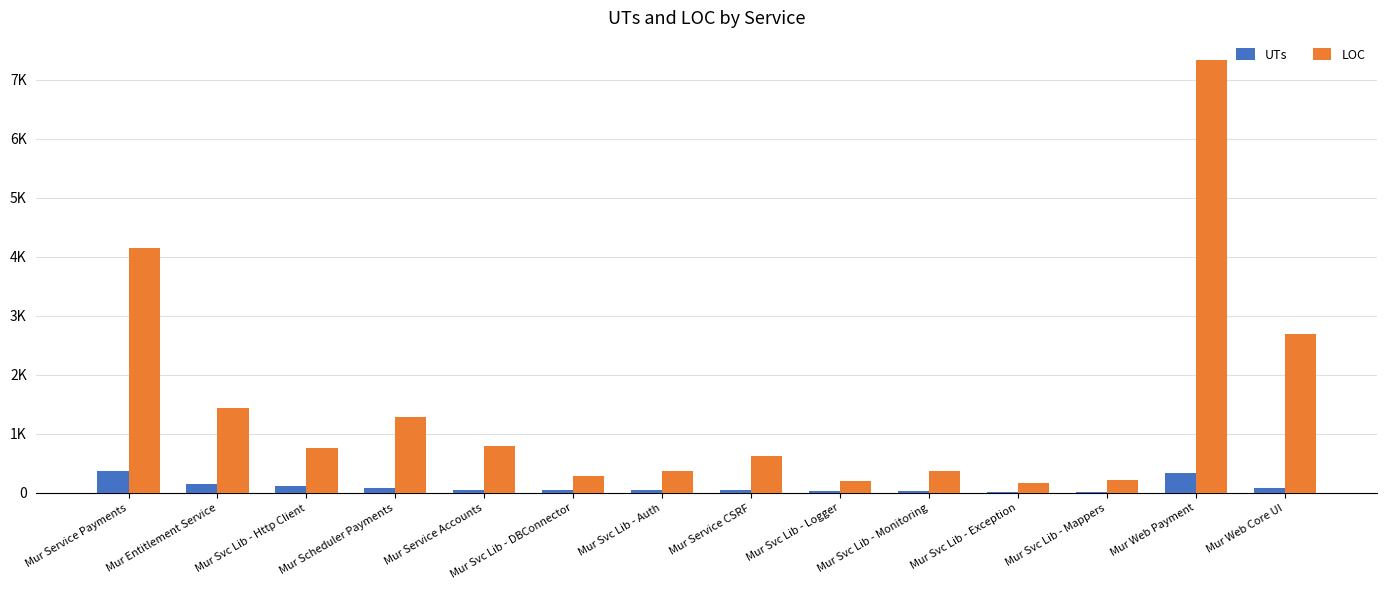

Which series has the widest spread of values?

LOC